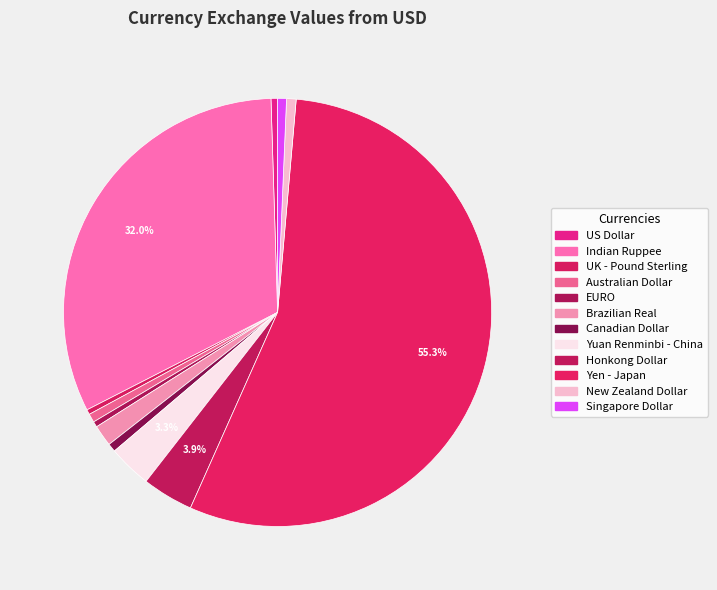

The Australian Dollar slice represents 1% of the pie. True or false?

True